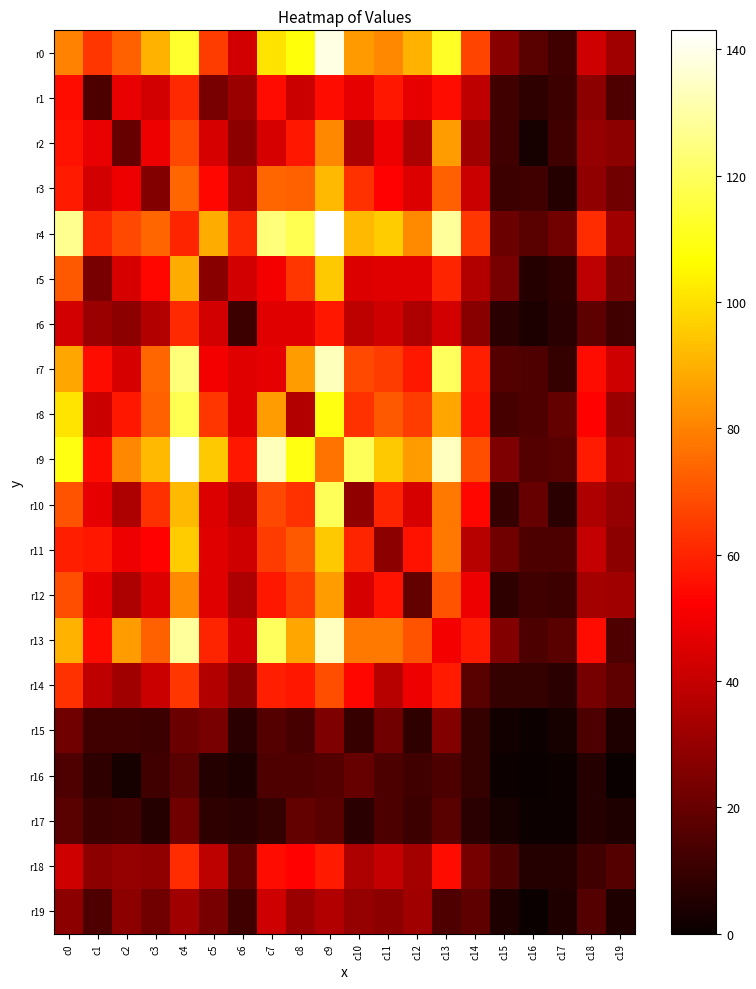

Count the number of categories in the chart.

20